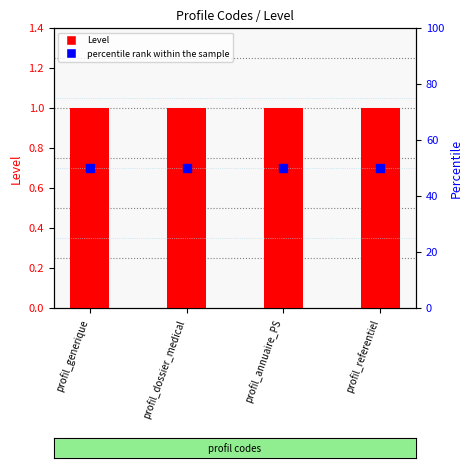

Which series reaches the minimum Y coordinate?

Level